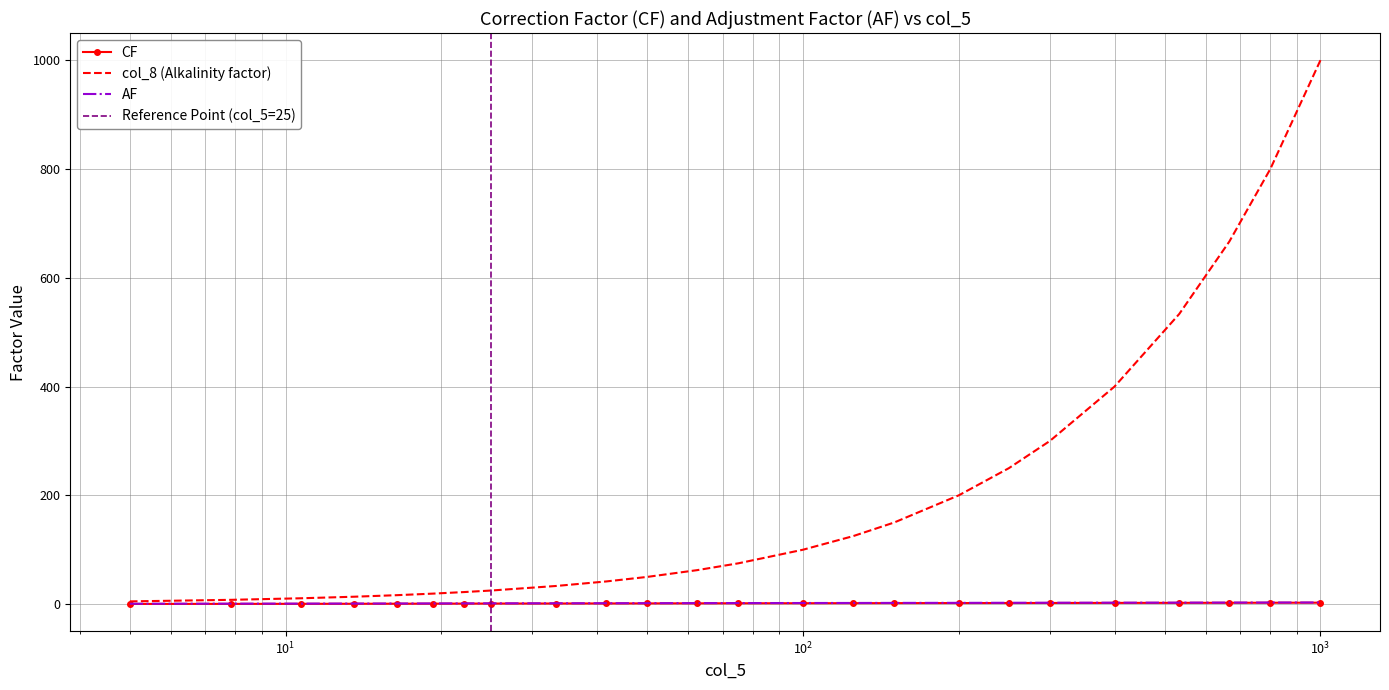

List the labels in order of CF value, smallest first.

5.0, 7.857142857142858, 10.714285714285715, 13.571428571428573, 16.42857142857143, 19.28571428571429, 22.142857142857146, 25.0, 33.333333333333336, 41.66666666666667, 50.0, 62.5, 75.0, 100.0, 125.0, 150.0, 200.0, 250.0, 300.0, 400.0, 533.3333333333334, 666.6666666666667, 800.0, 1000.0